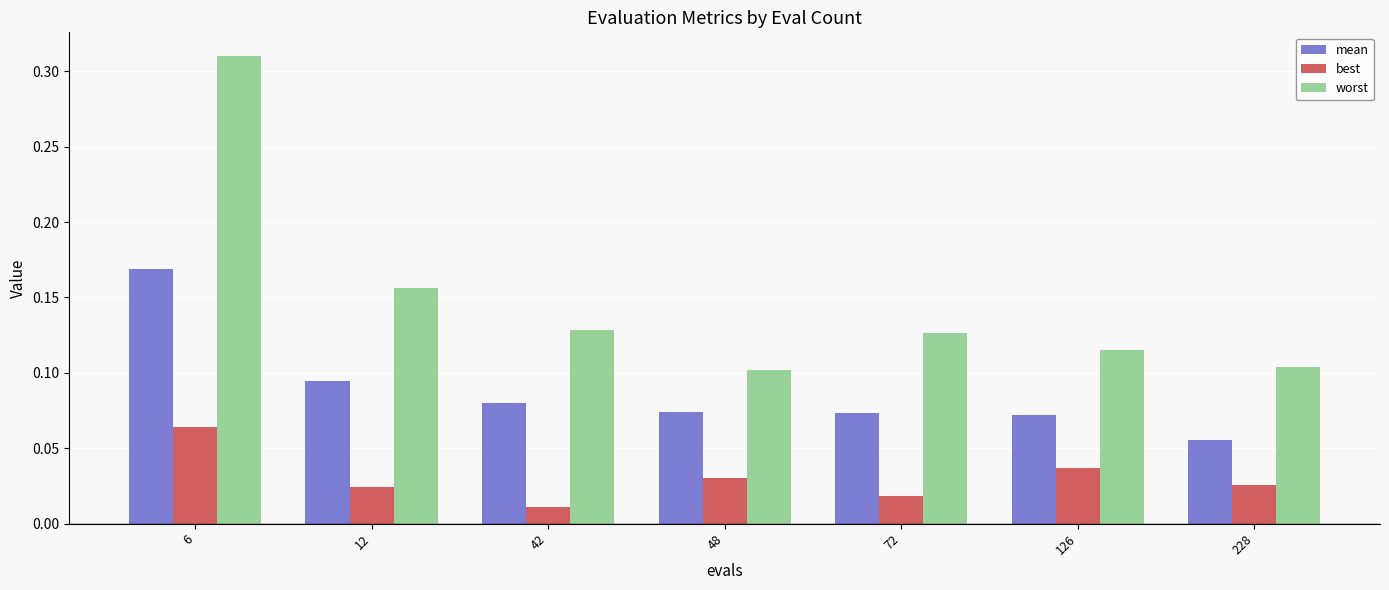

At which category does the chart reach its minimum across all series?

42